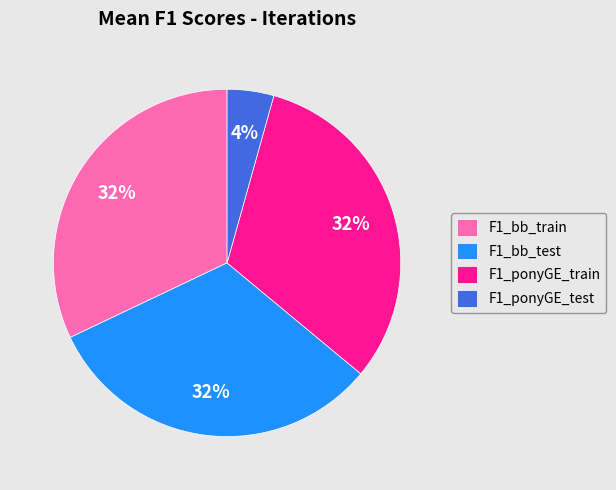

The F1_ponyGE_train slice represents 21% of the pie. True or false?

False